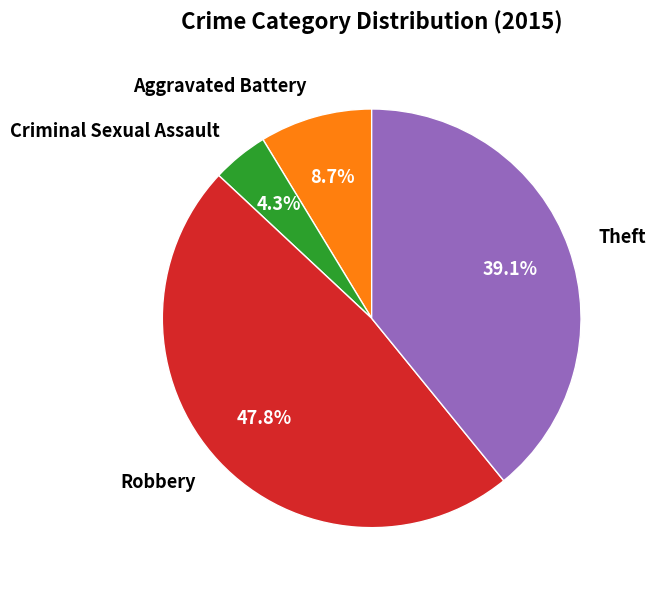

Is there any slice that represents more than half of the pie?

No